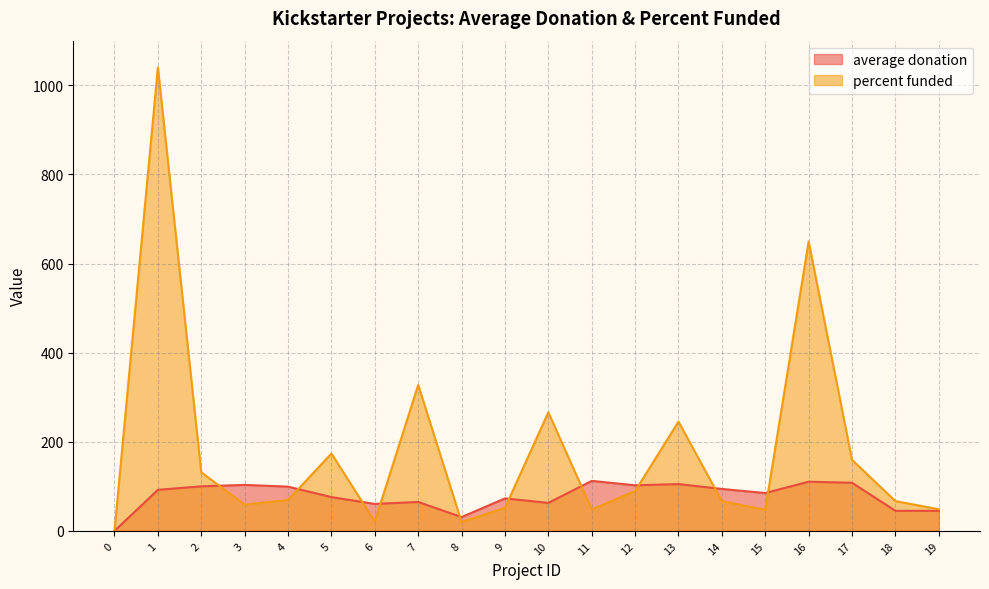

At which category does average donation reach its first local valley?

6